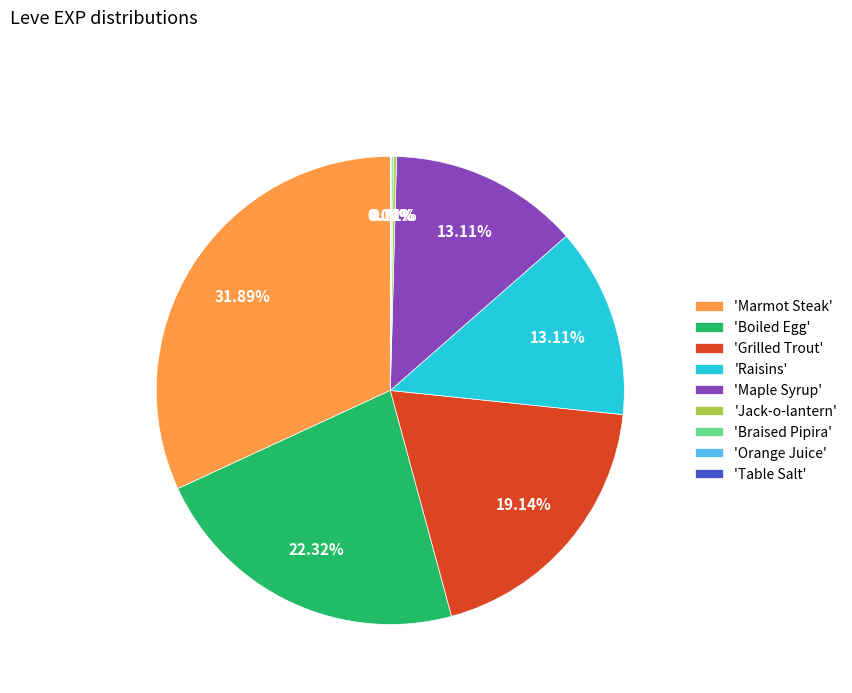

Which category has the biggest portion of the pie?

'Marmot Steak'